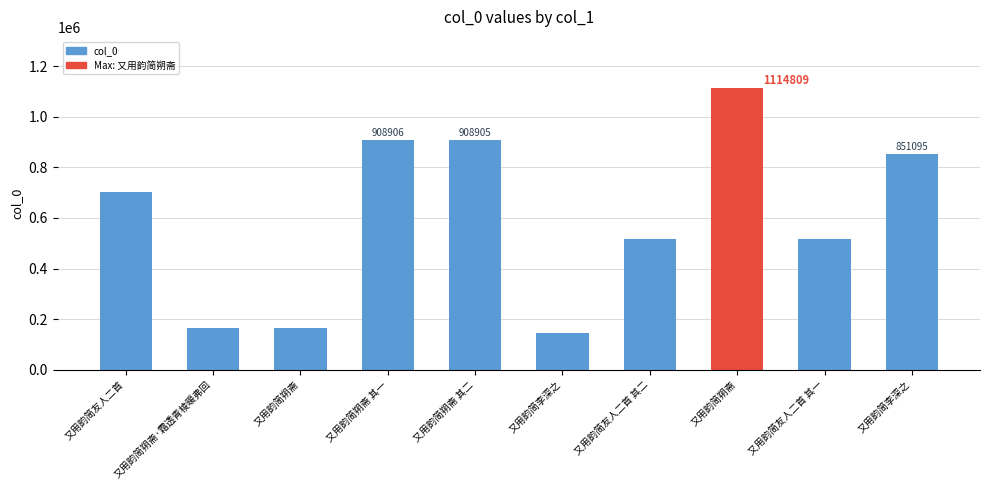

How many data points does each series have?

10